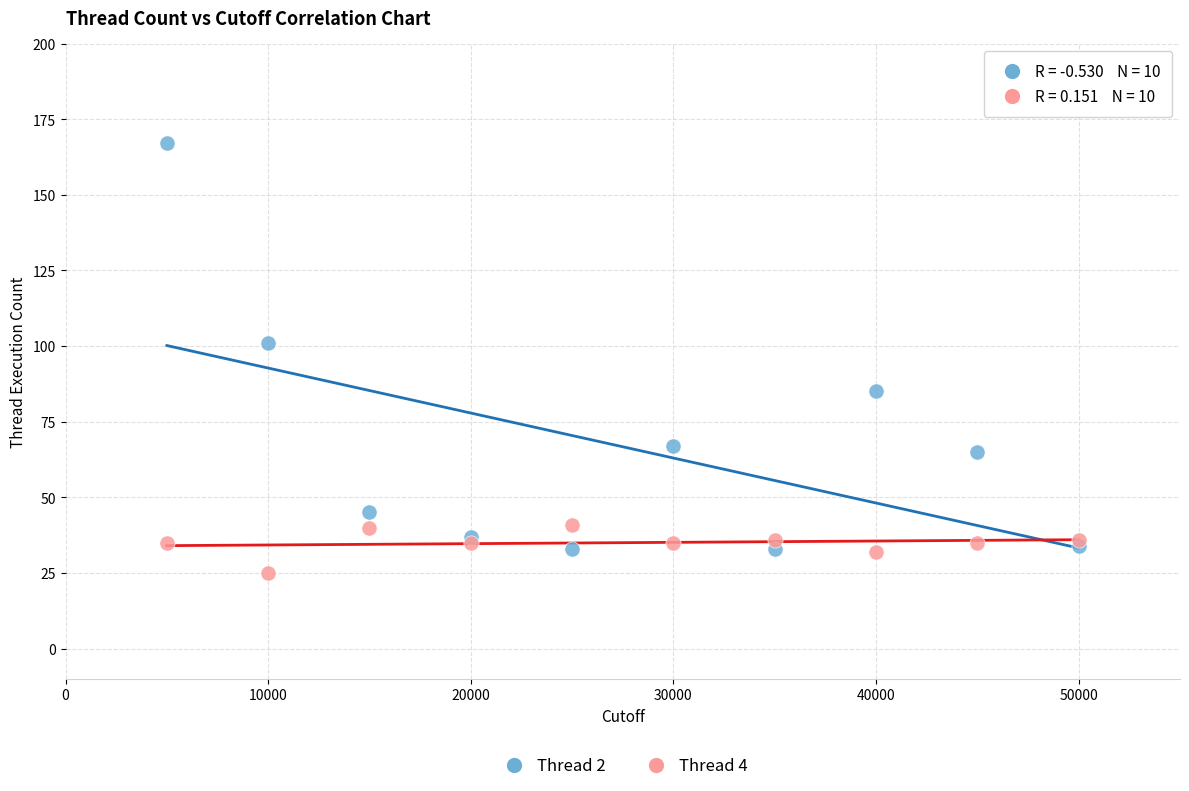

Which series contains the highest Y value?

Thread 2